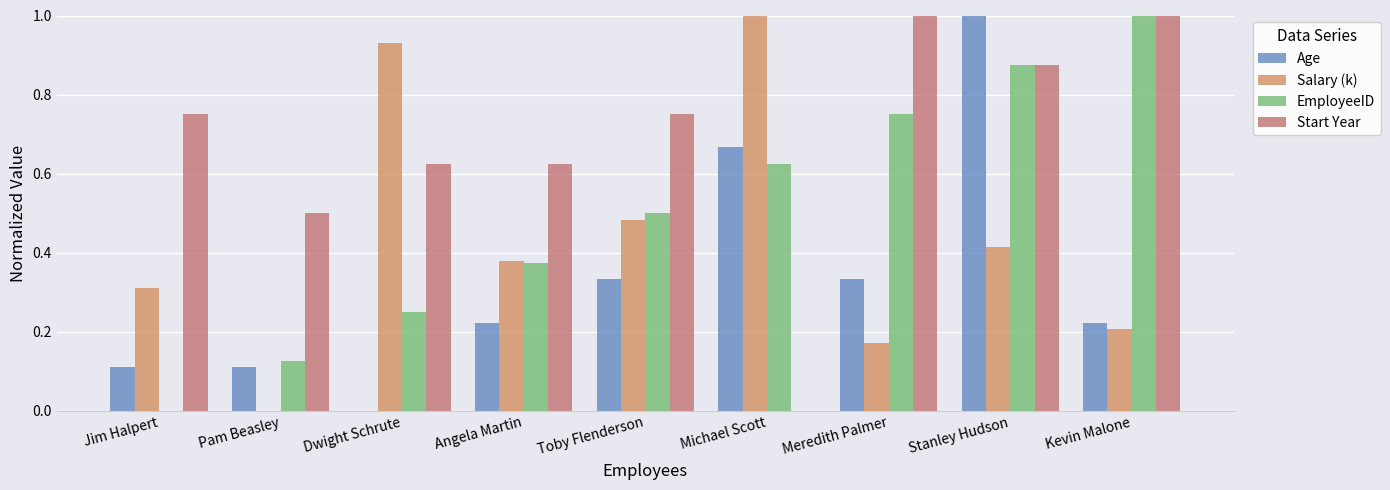

How many groups of bars are there?

9